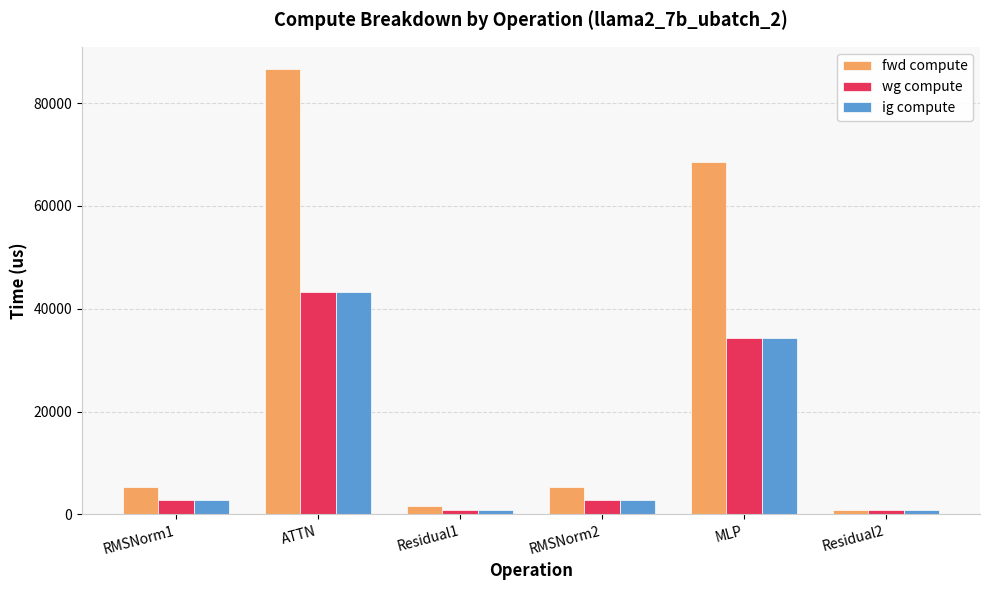

Which series has the widest spread of values?

fwd compute